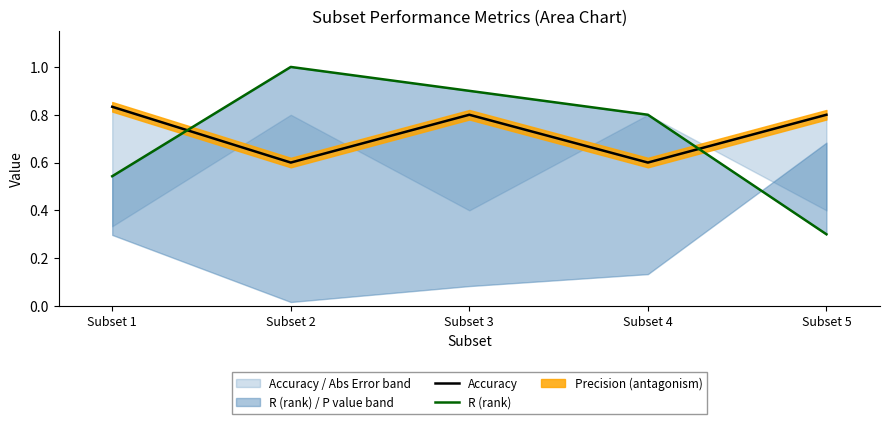

At how many categories does at least one series exceed 0?

5